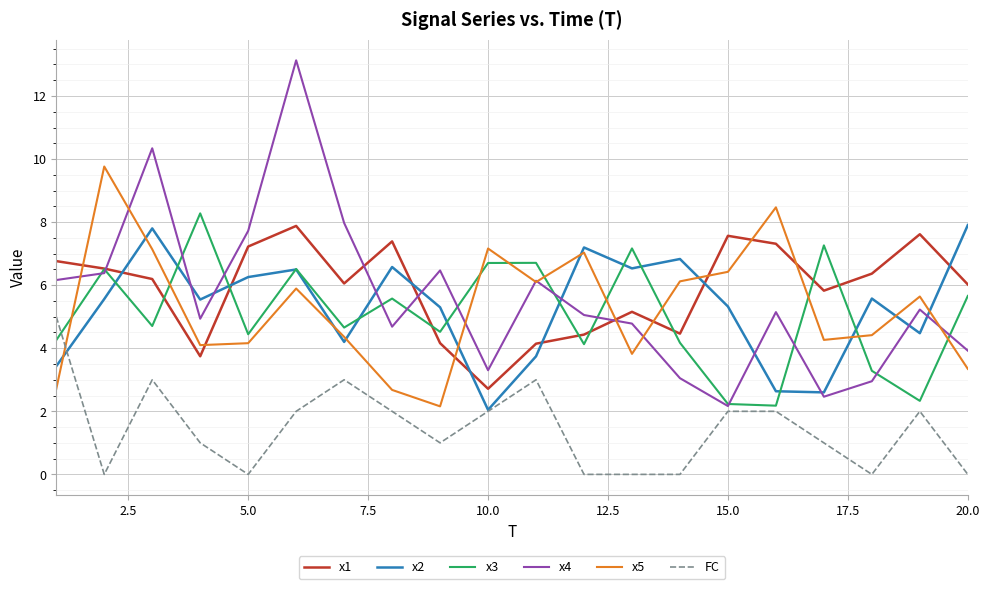

What is the minimum value for x1?

2.7